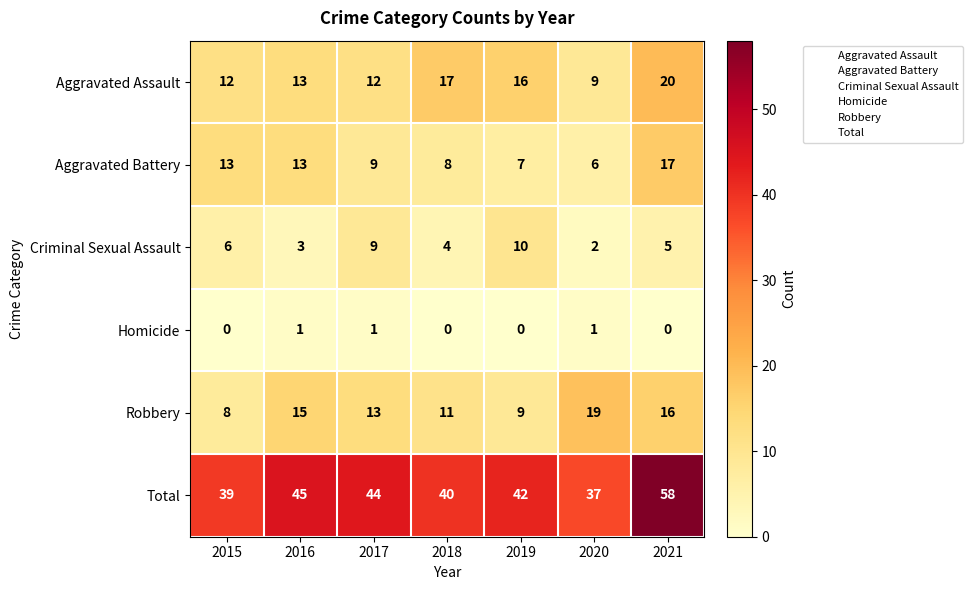

What is the spread (max minus min) of values at 2021?

58